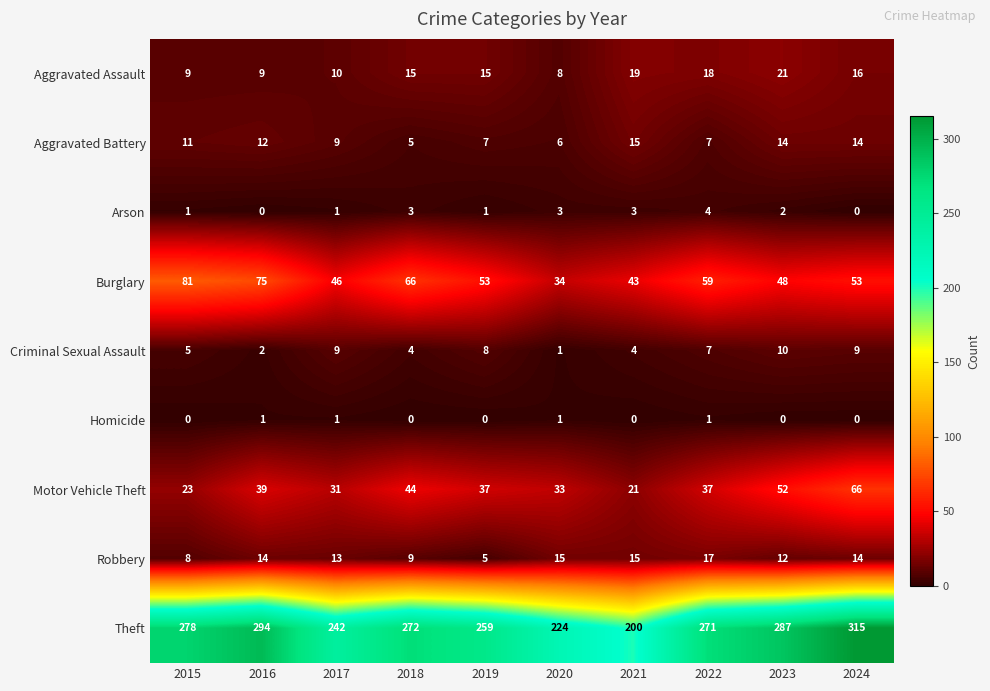

At 2016, list the series in order from largest to smallest.

Theft, Burglary, Motor Vehicle Theft, Robbery, Aggravated Battery, Aggravated Assault, Criminal Sexual Assault, Homicide, Arson